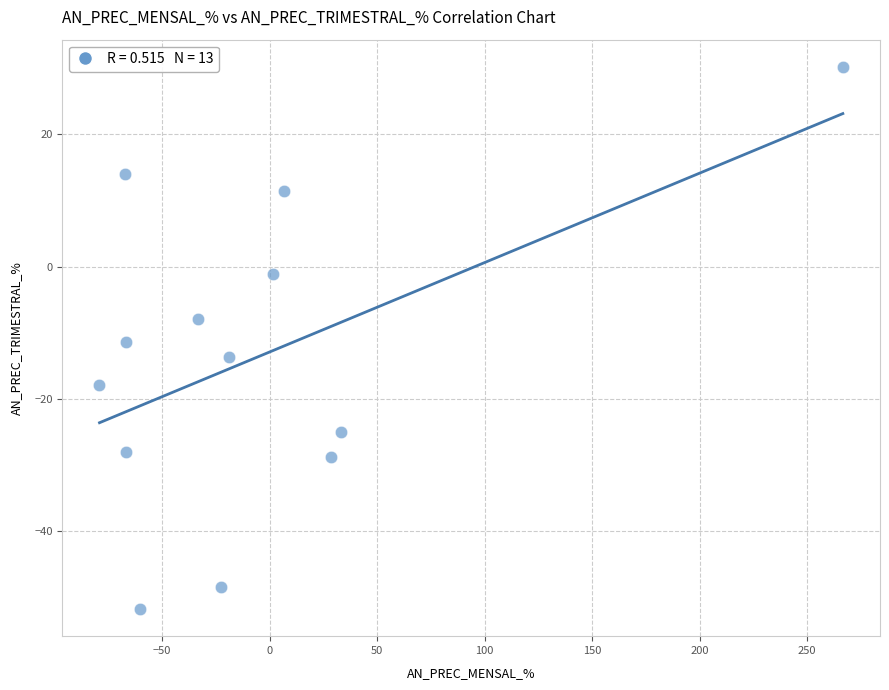

What is the range of X values (max minus min)?

345.7